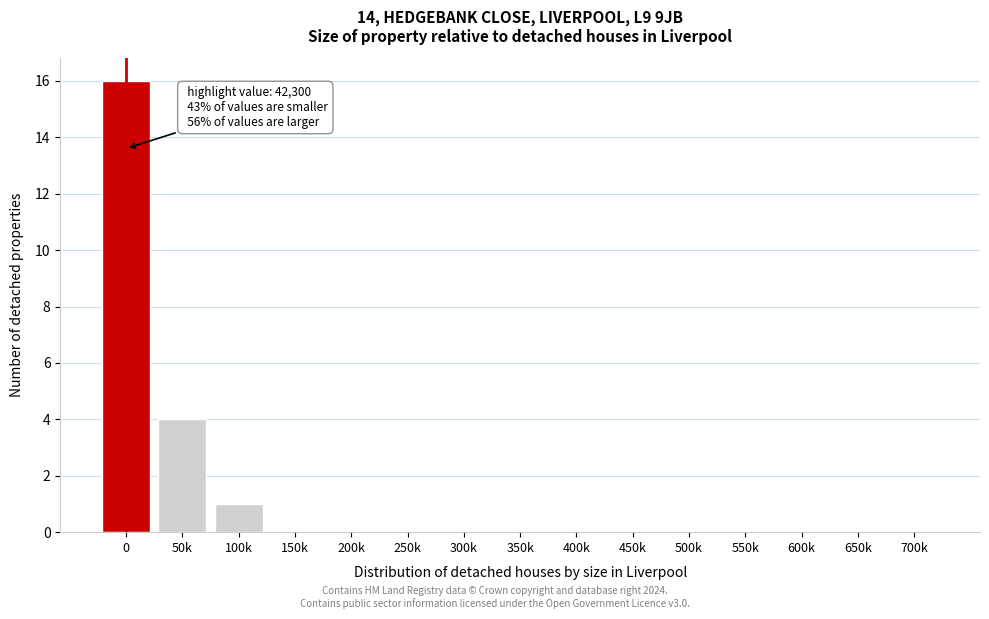

Reading right to left, list all the values displayed in this chart.

700k=0	650k=0	600k=0	550k=0	500k=0	450k=0	400k=0	350k=0	300k=0	250k=0	200k=0	150k=0	100k=1	50k=4	0=16